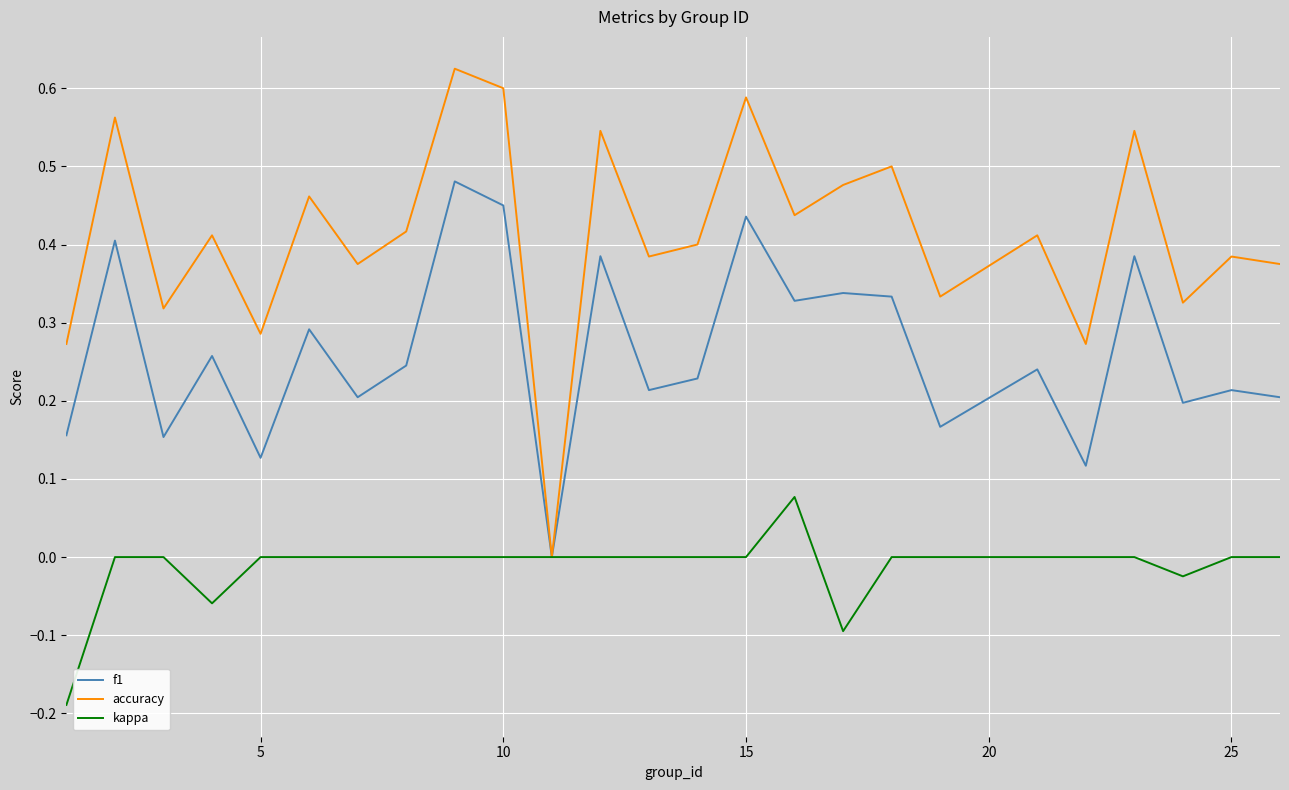

List the series in order of their peak value, lowest first.

kappa, f1, accuracy